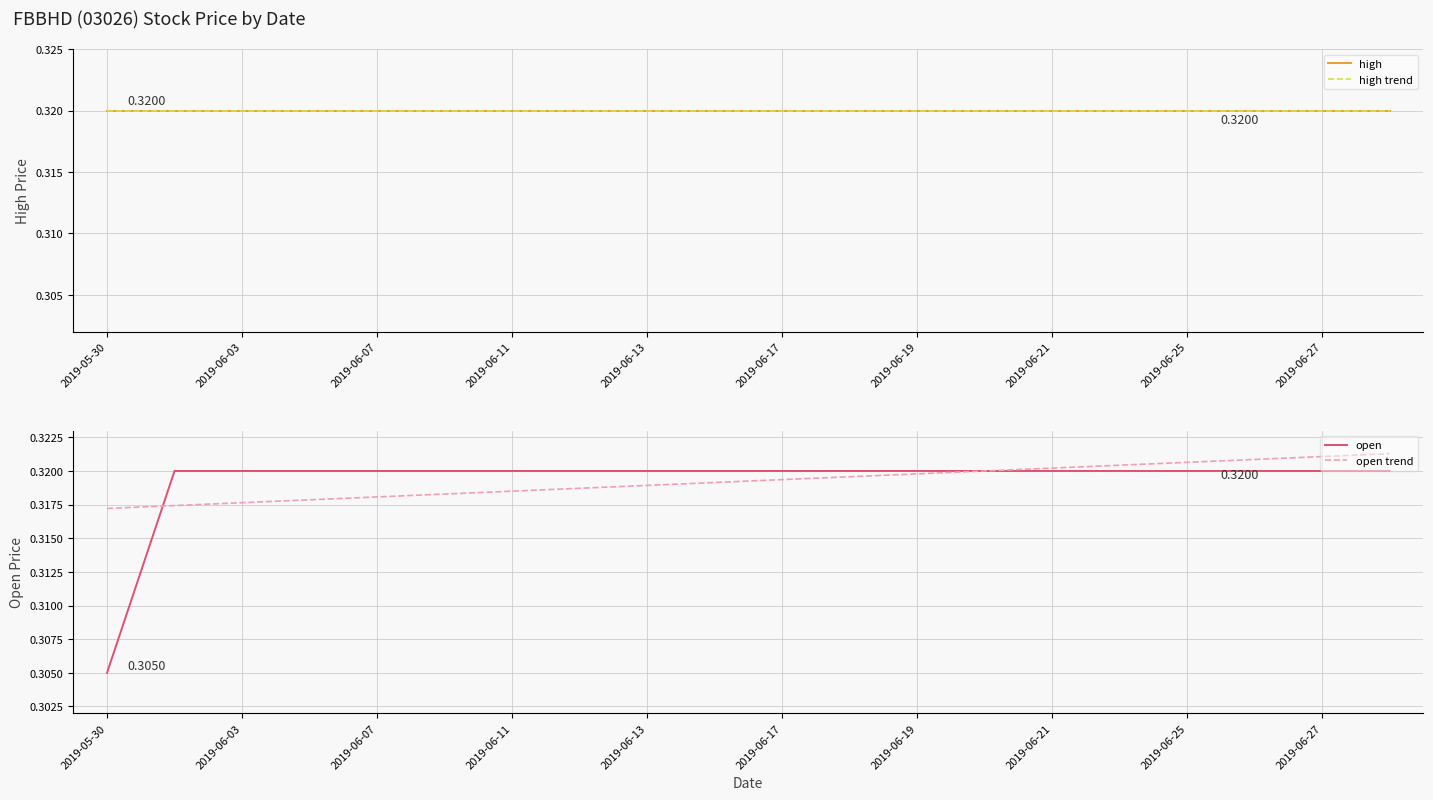

At how many categories does at least one series exceed 0?

20